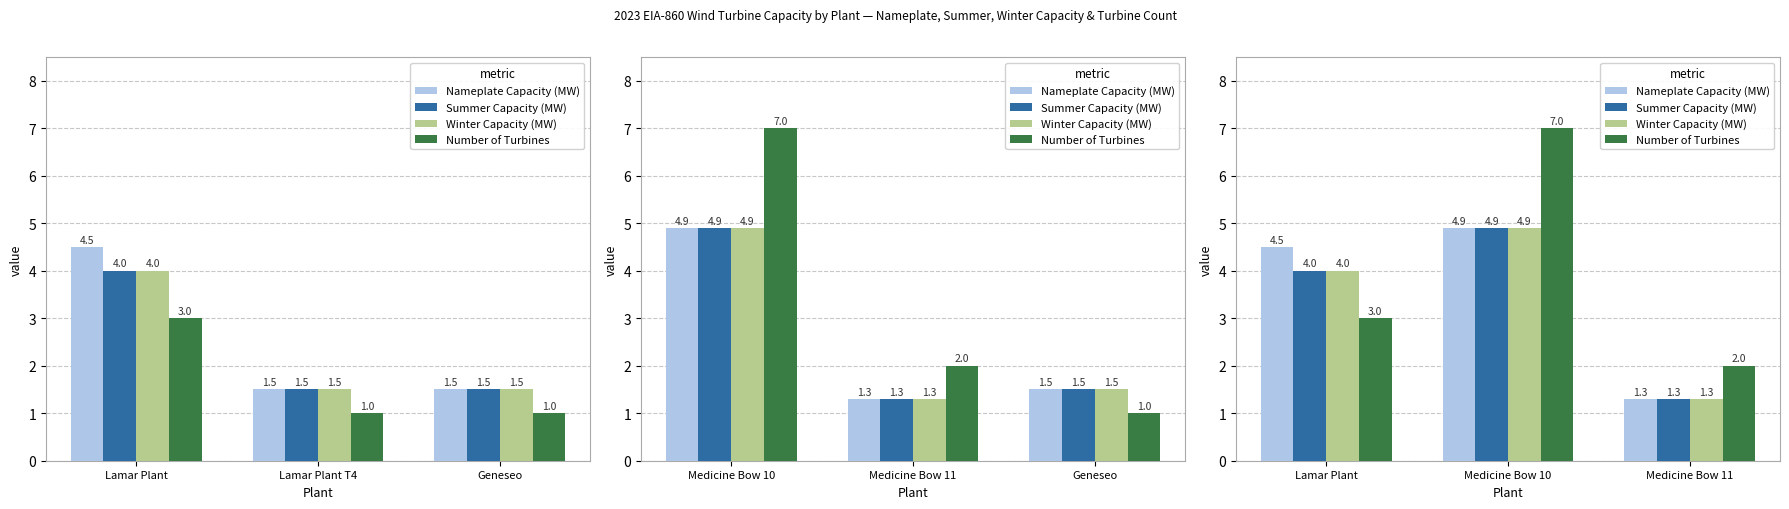

The value of Summer Capacity (MW) at Medicine Bow 11 is 2.1. True or false?

False